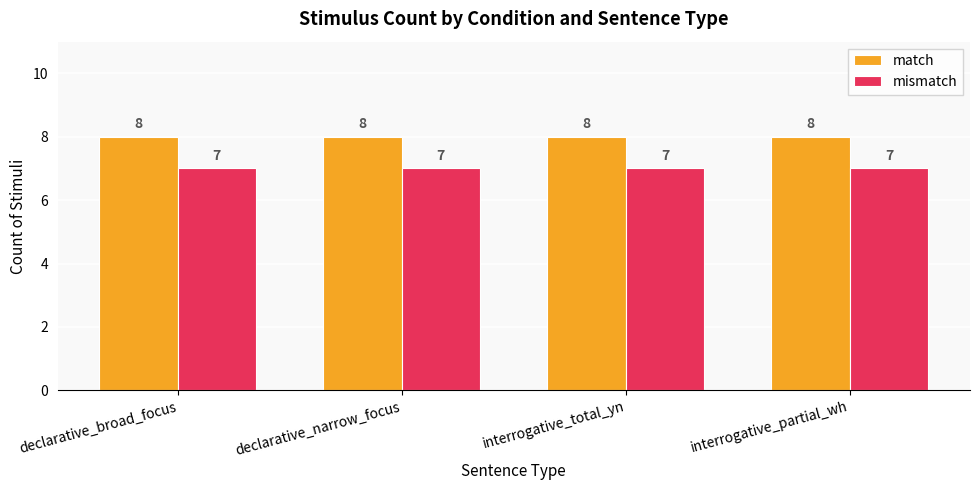

Does the chart contain any negative values?

No